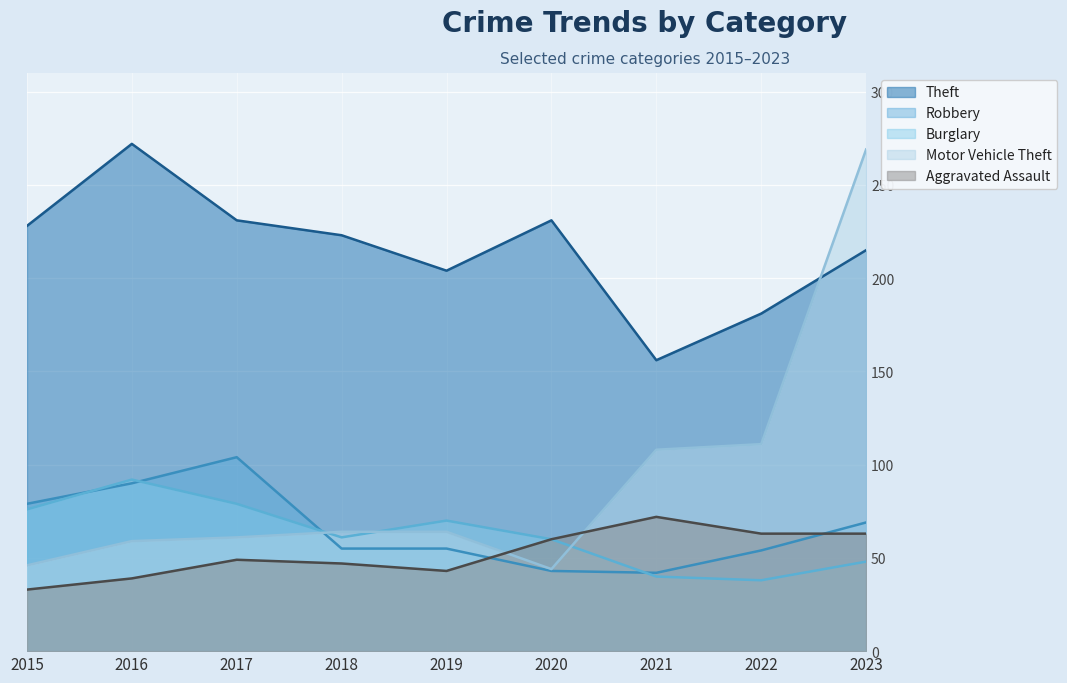

What is the smallest value displayed?

33